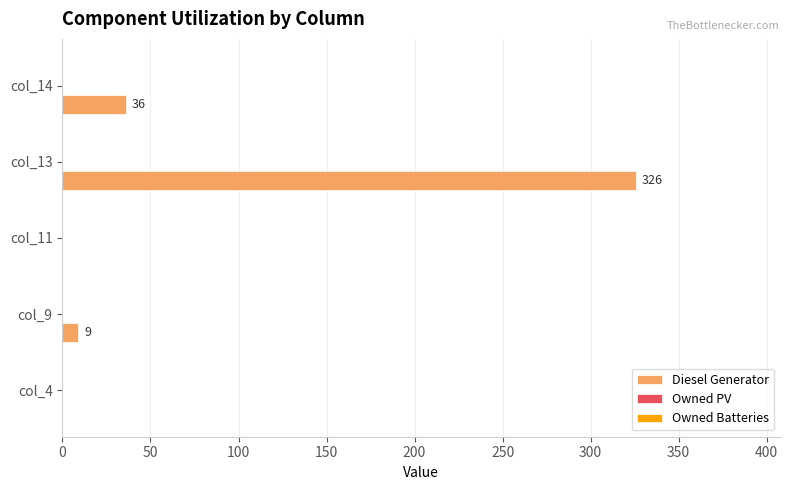

How many data points does each series have?

5